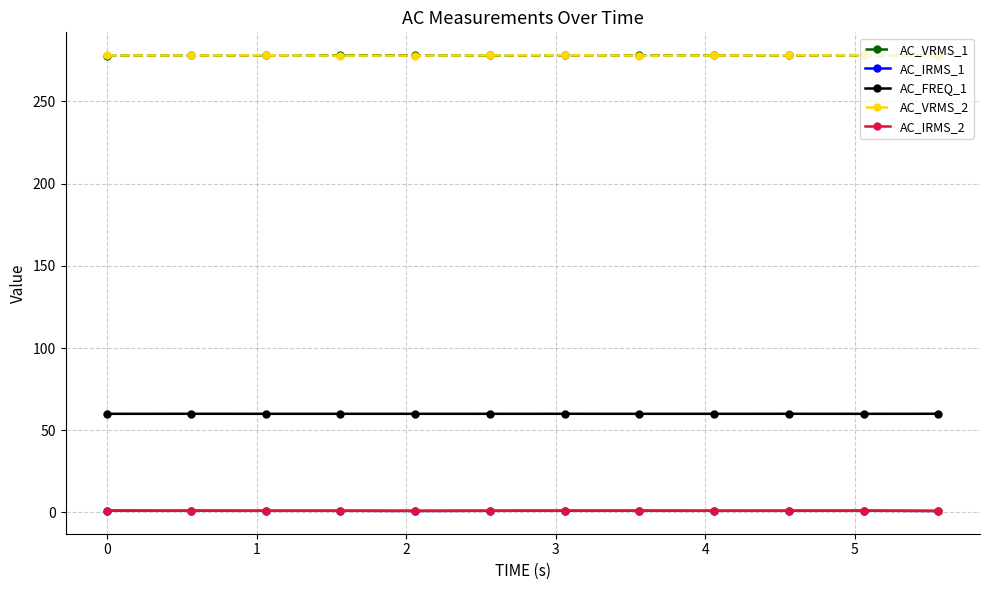

What is the average value of the AC_FREQ_1 series?

60.0